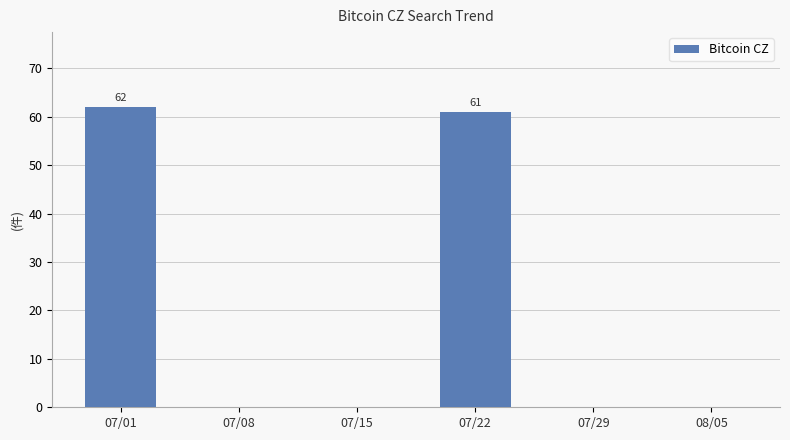

Reading left to right, list all the values displayed in this chart.

62	0	0	61	0	0